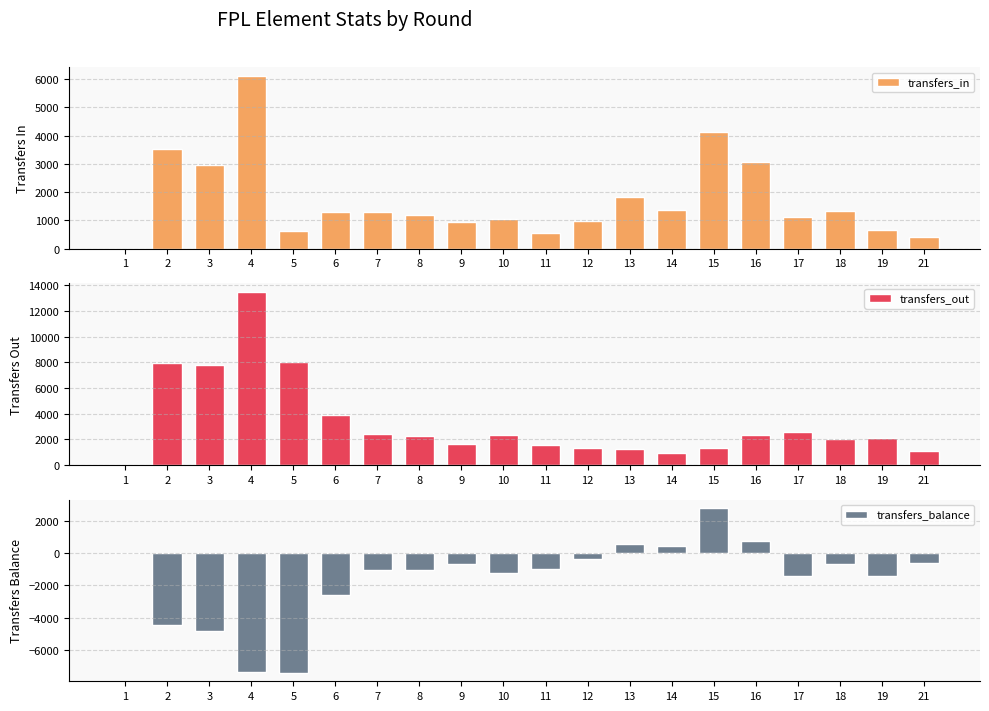

What is the total value across all series at 19?

1320